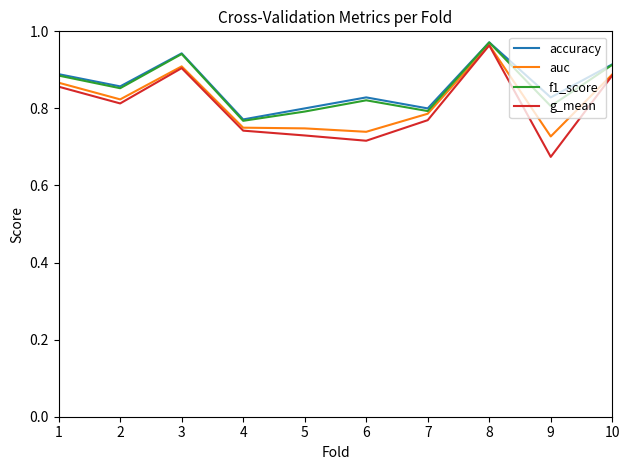

Where is f1_score nearest to the value 0?

4